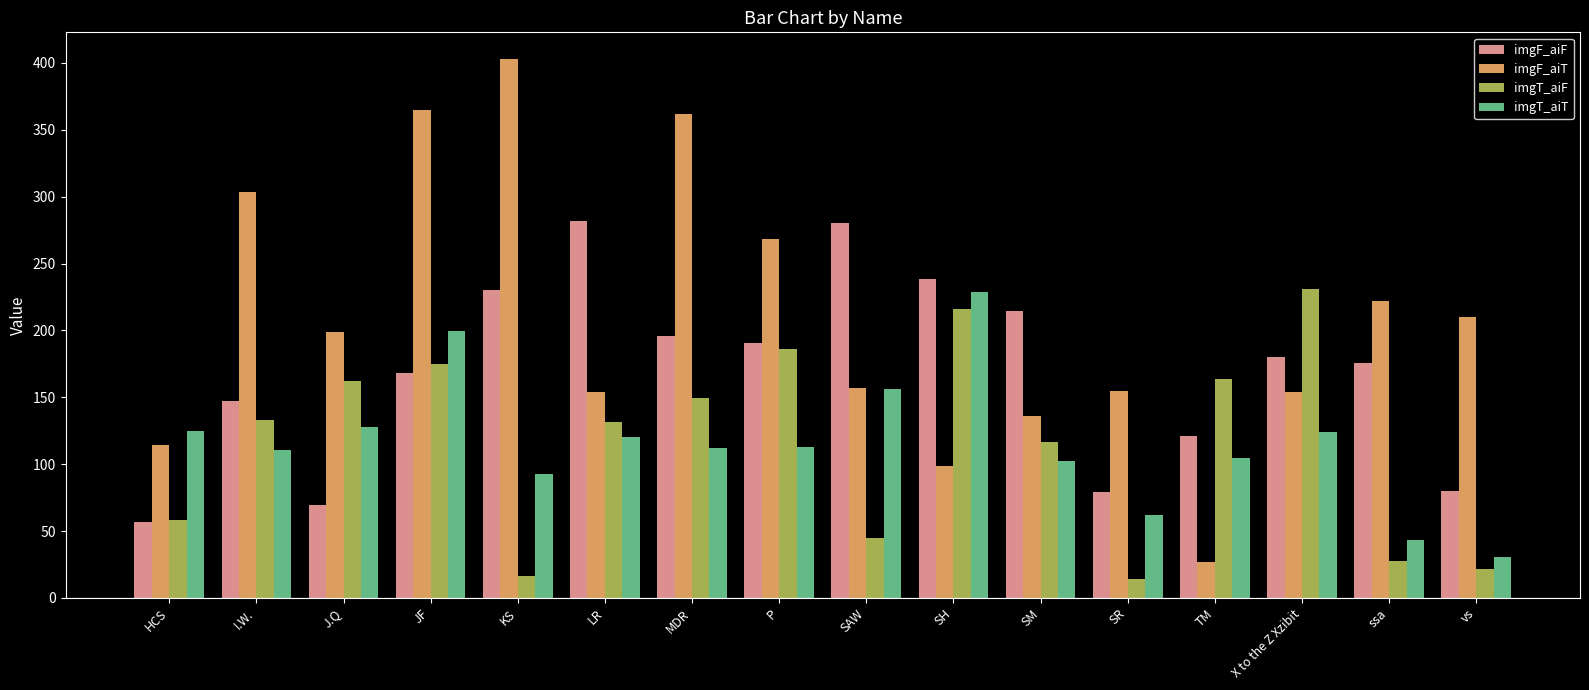

What is the average value of the imgT_aiT series?

115.8